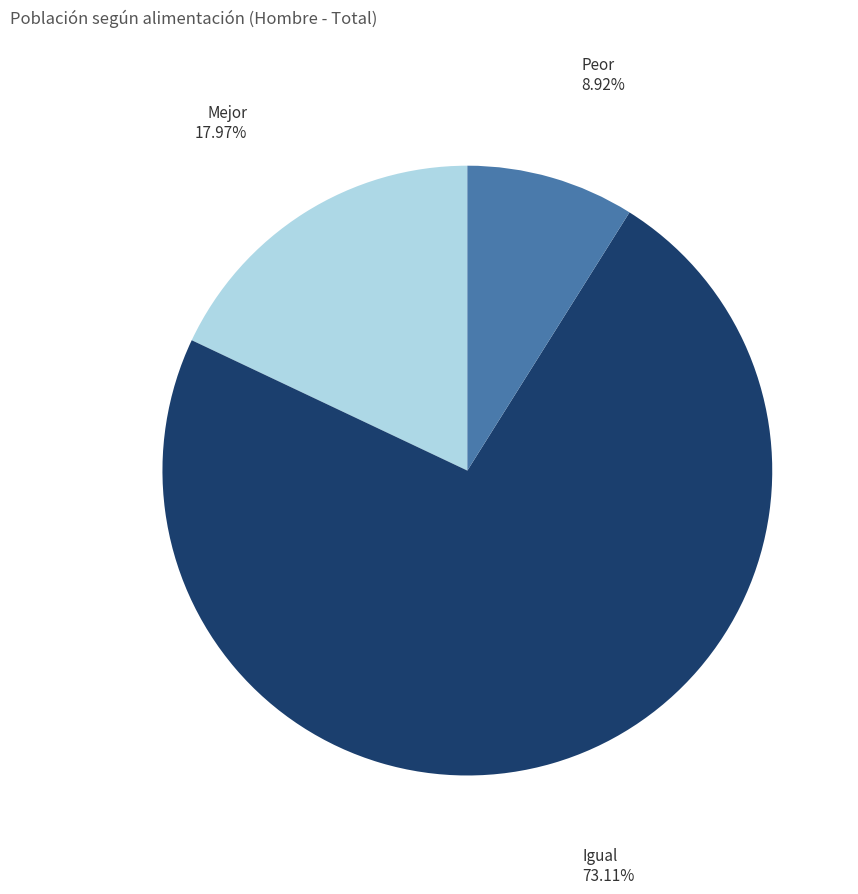

What percentage is NOT represented by Igual?

26.9%